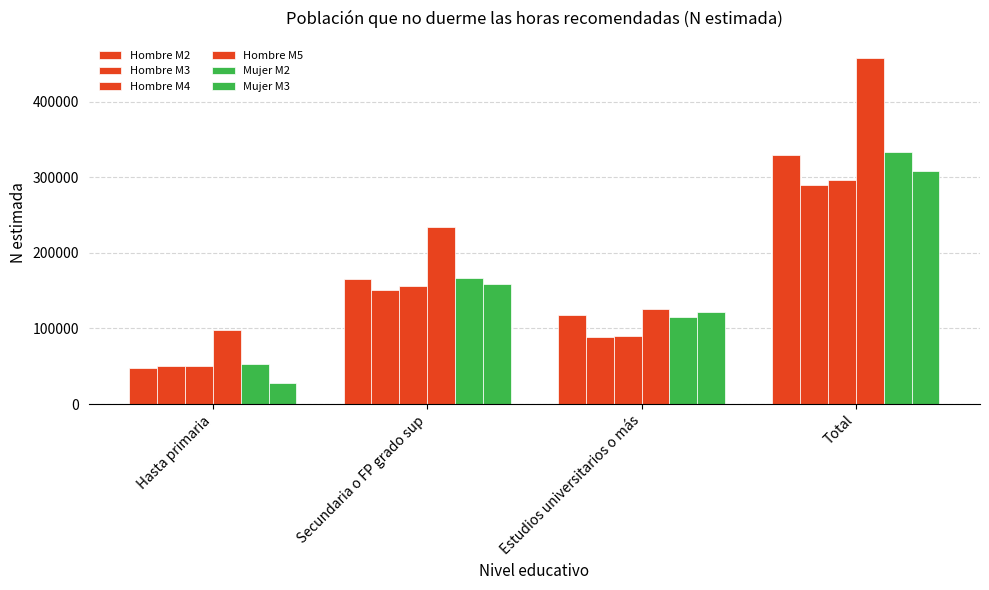

How many data points does each series have?

4